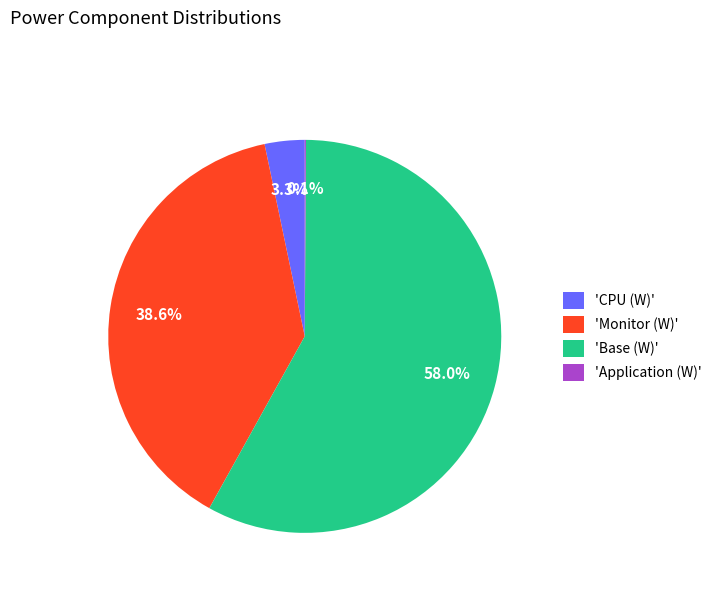

How much of the chart is everything except 'Base (W)'?

42.0%